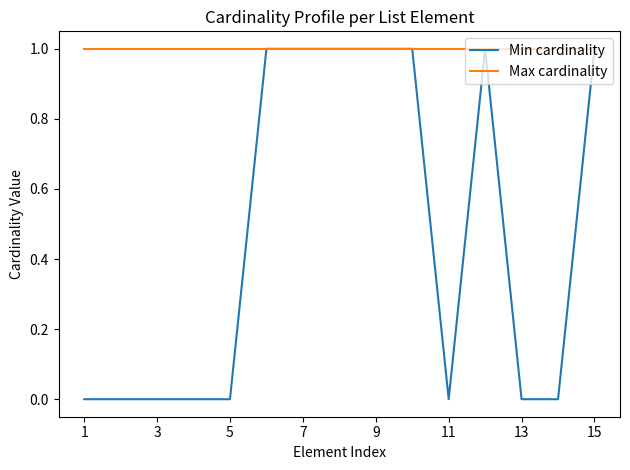

Which series has the largest total across all categories?

Max cardinality